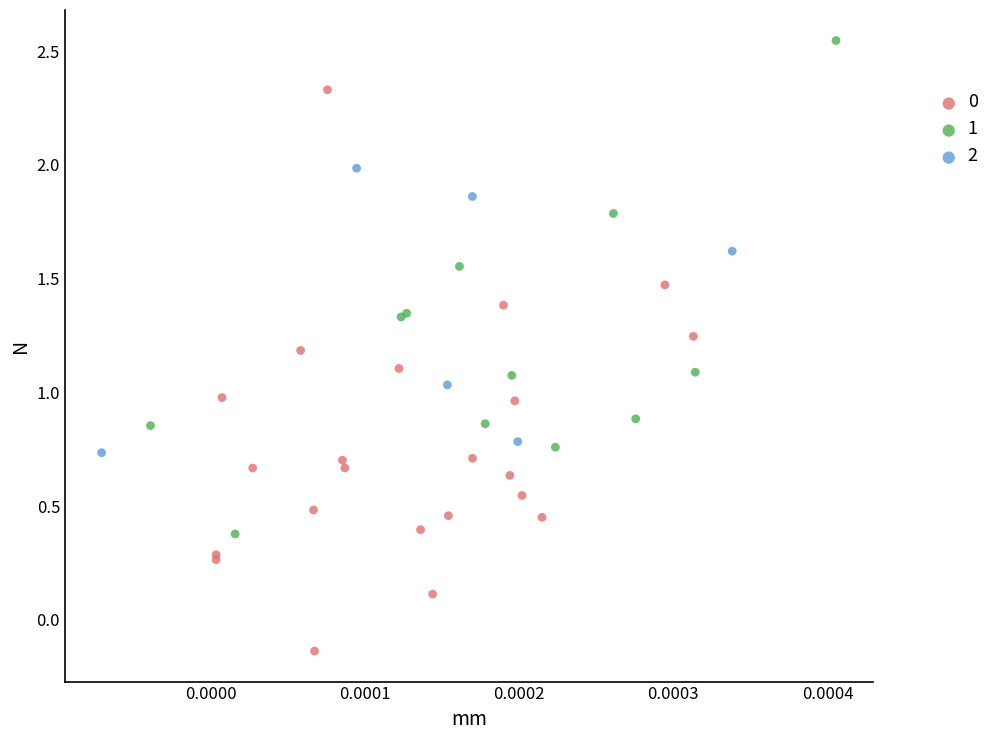

What are all the series names shown in the legend?

0, 1, 2